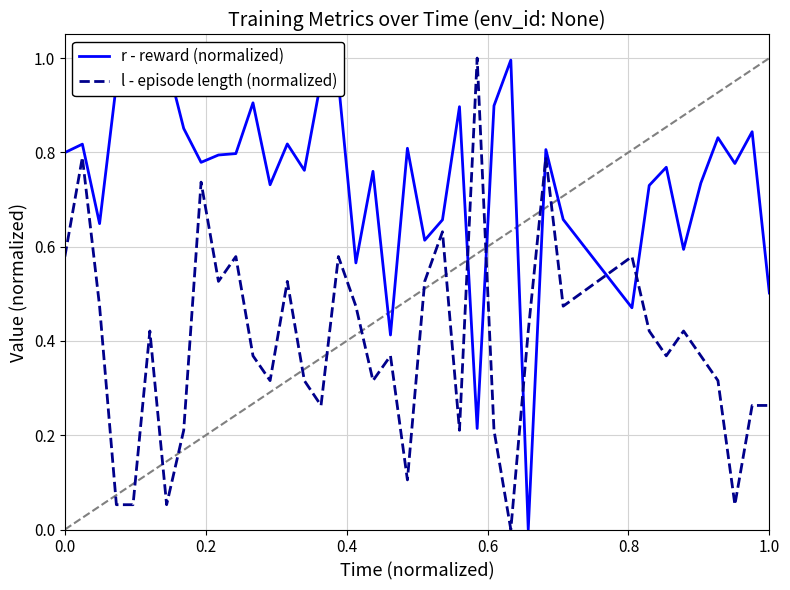

Which series has the largest range (max minus min)?

r - reward (normalized)